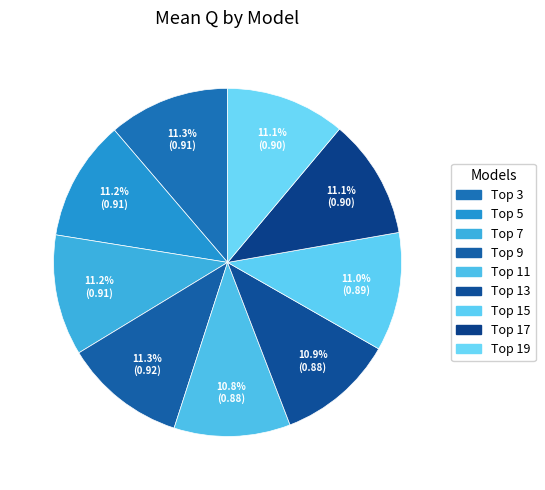

Which slice is the smallest?

Top 11